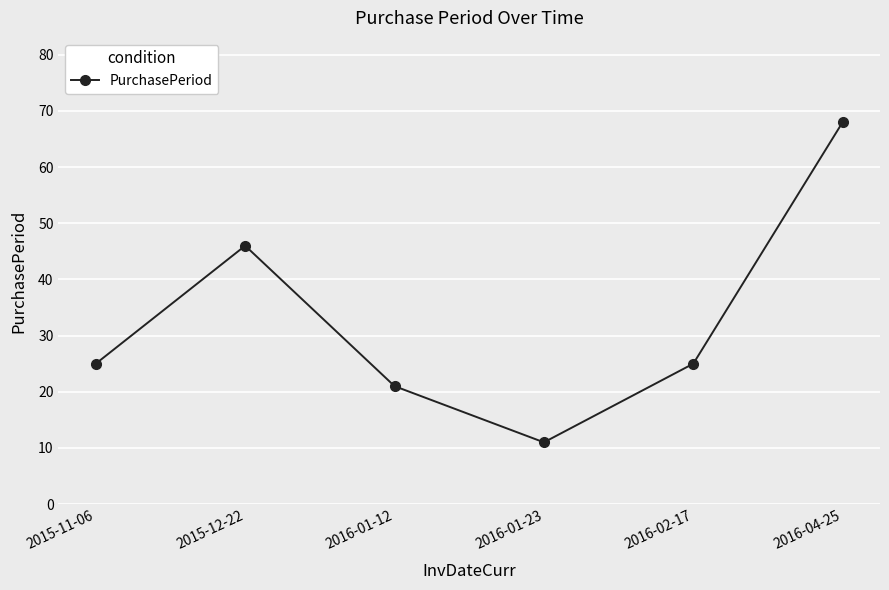

What is the minimum value shown in the chart?

11